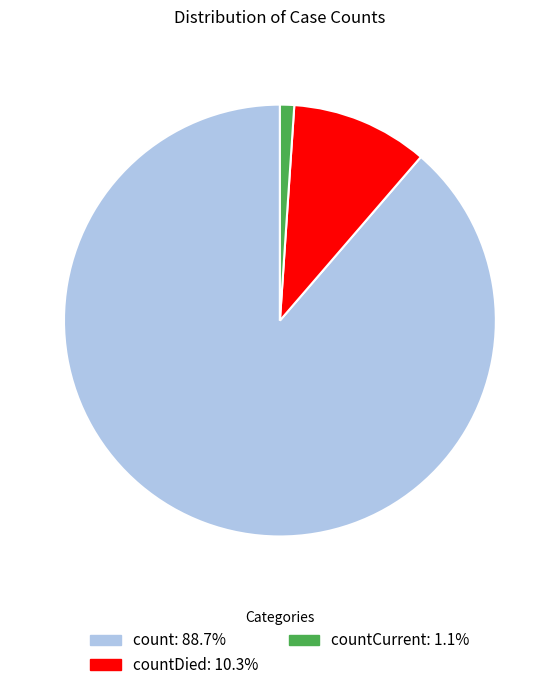

Does any single category account for the majority?

Yes